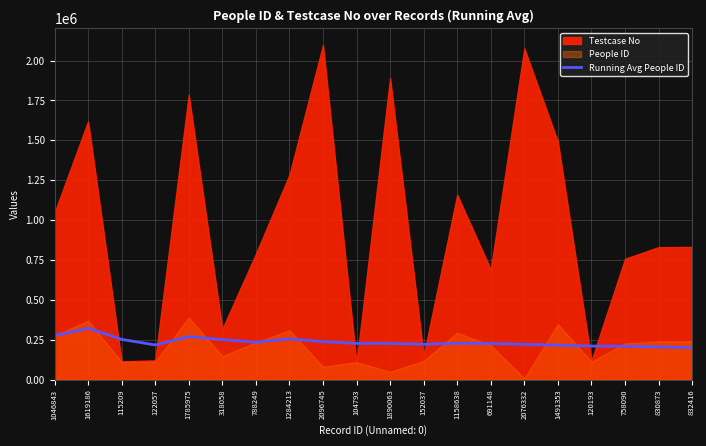

Which category has the highest value in the Running Avg People ID series?

1619186